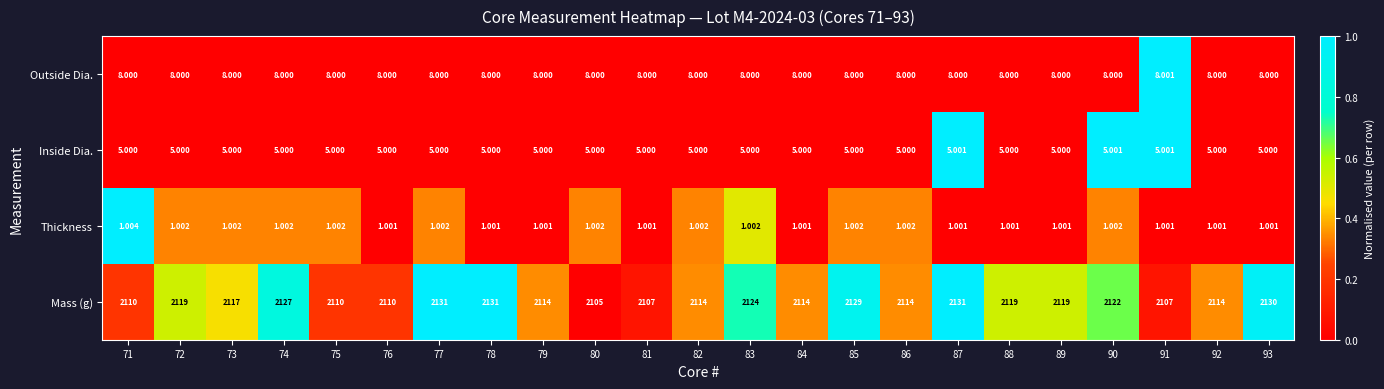

What is the difference between the highest and lowest values at 86?

2113.0